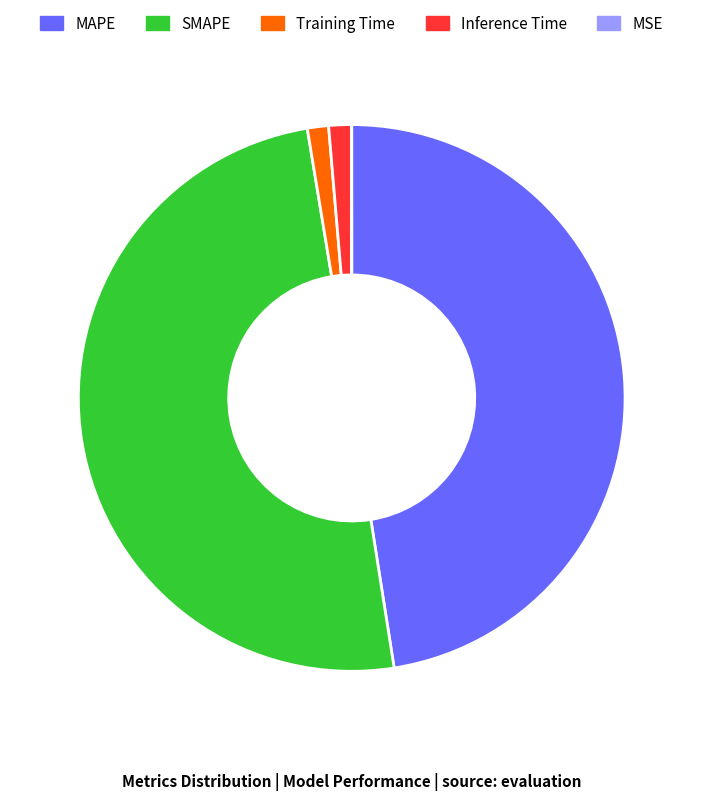

Does MAPE account for over 50% of the chart?

No